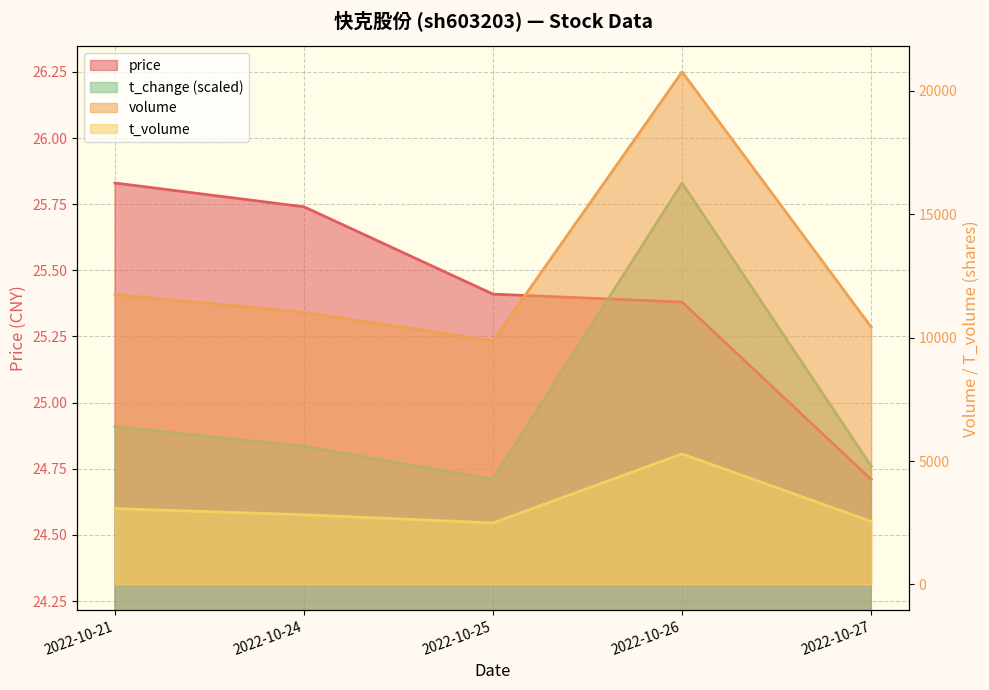

At which category is the sum across all series the highest?

2022-10-26